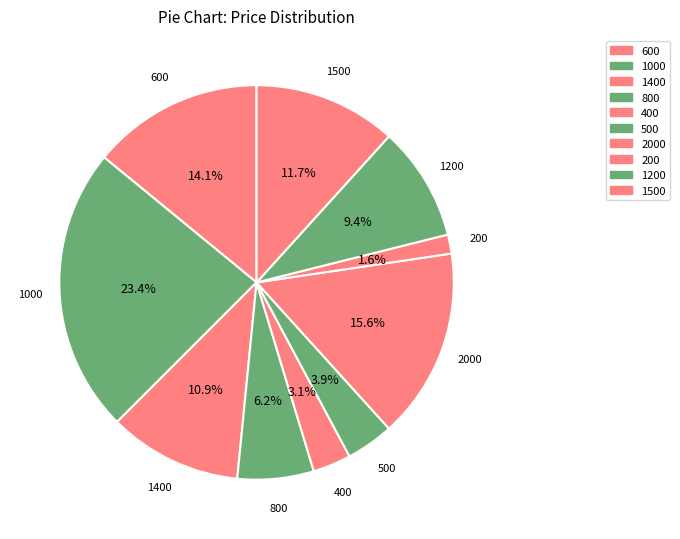

Is there a majority slice in this chart?

No